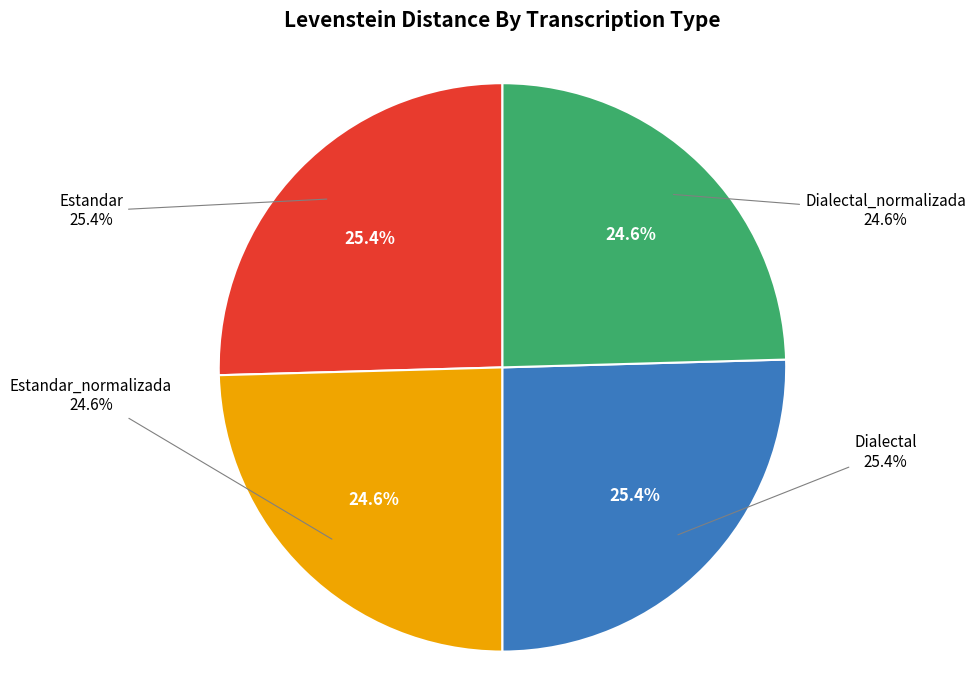

Count the number of slices in the pie.

4